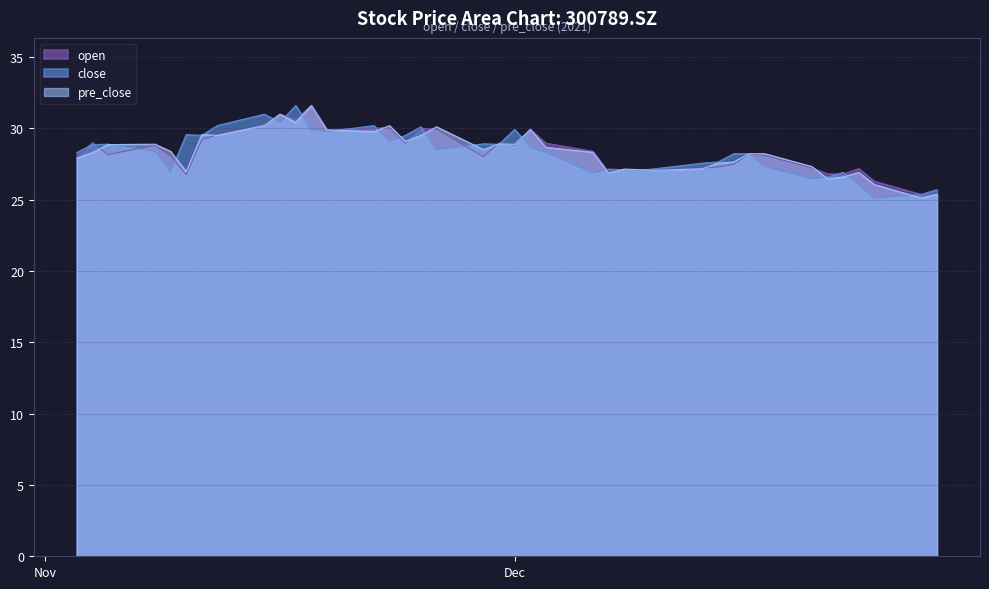

What is the minimum value shown in the chart?

25.1